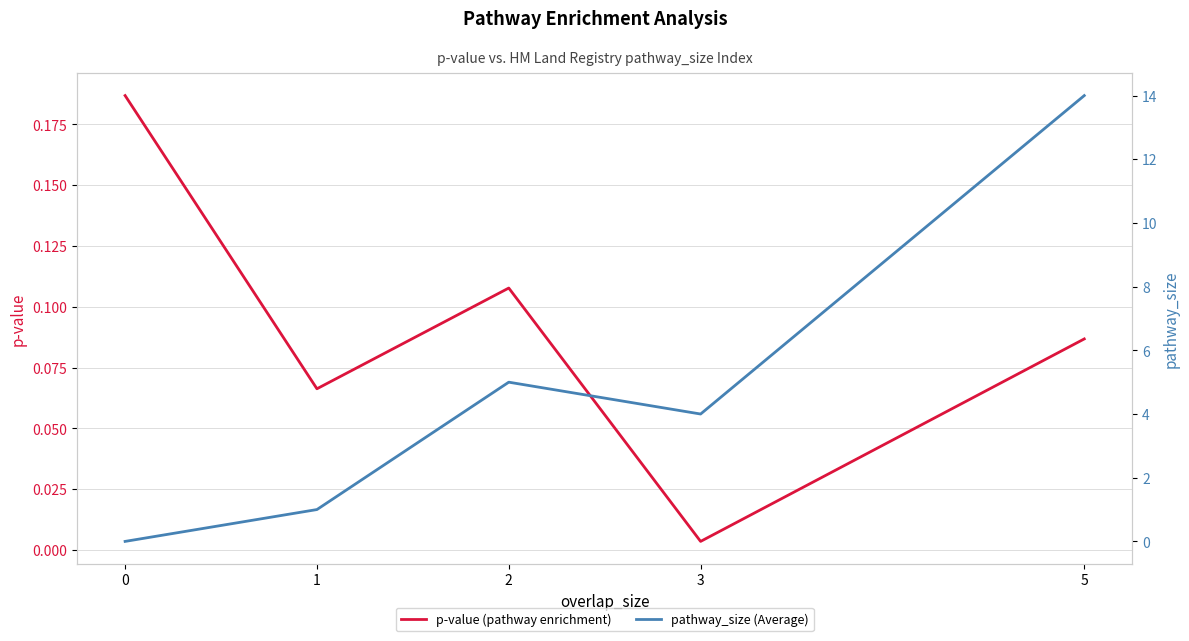

What are all the series names shown in the legend?

p-value (pathway enrichment), pathway_size (Average)